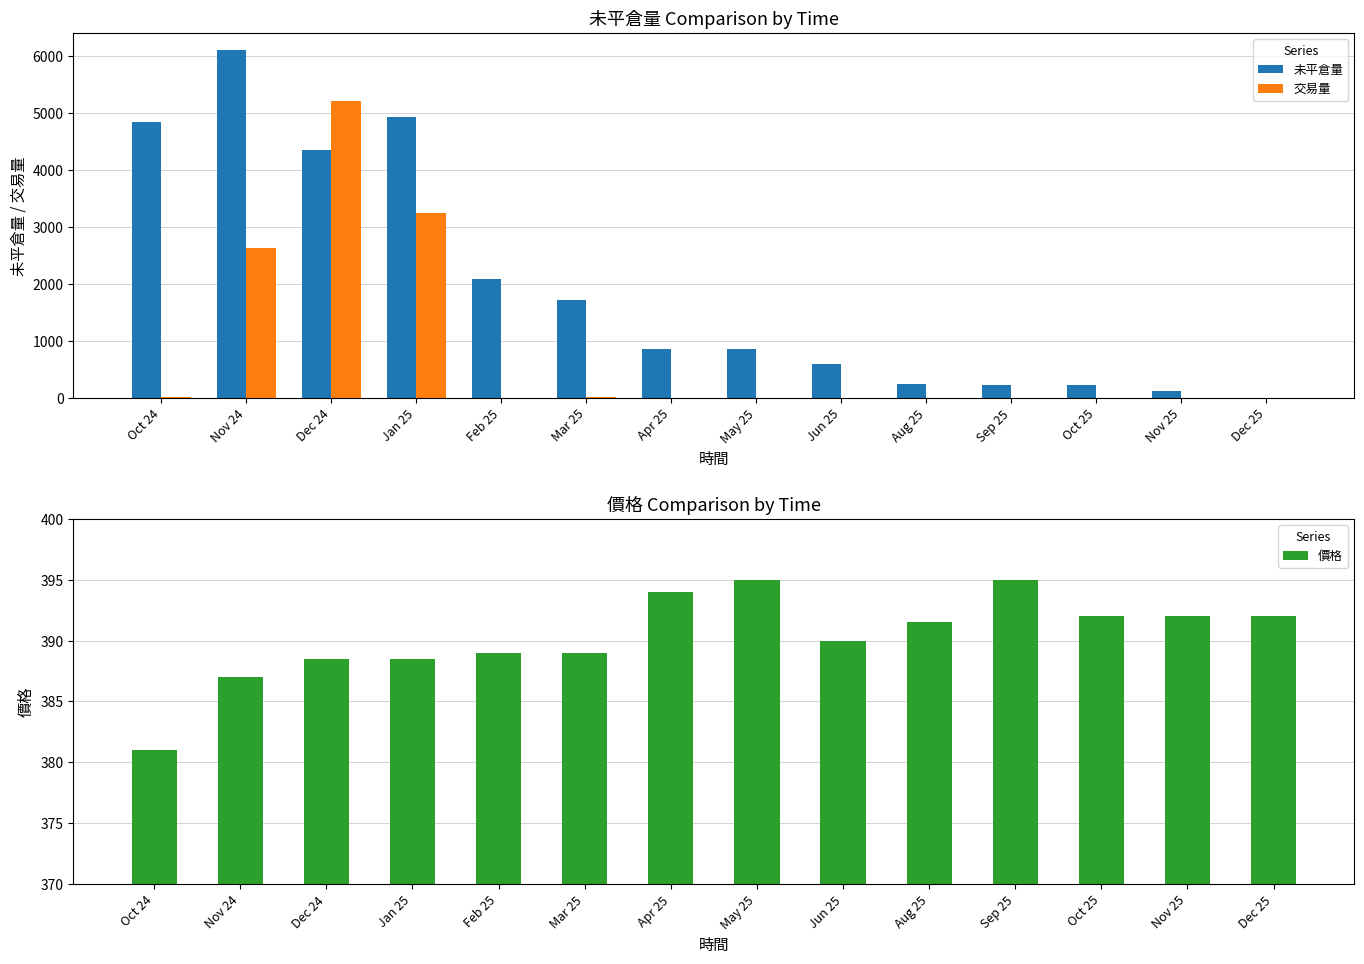

What position from the left is Jun 25?

9